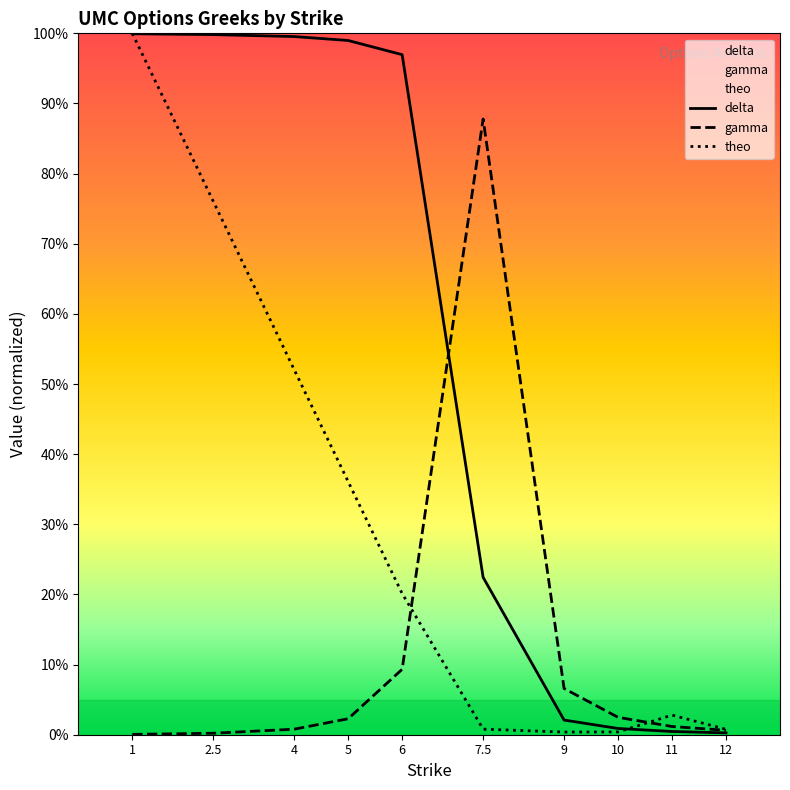

True or false: delta has a value of 0.0 at 12.

True